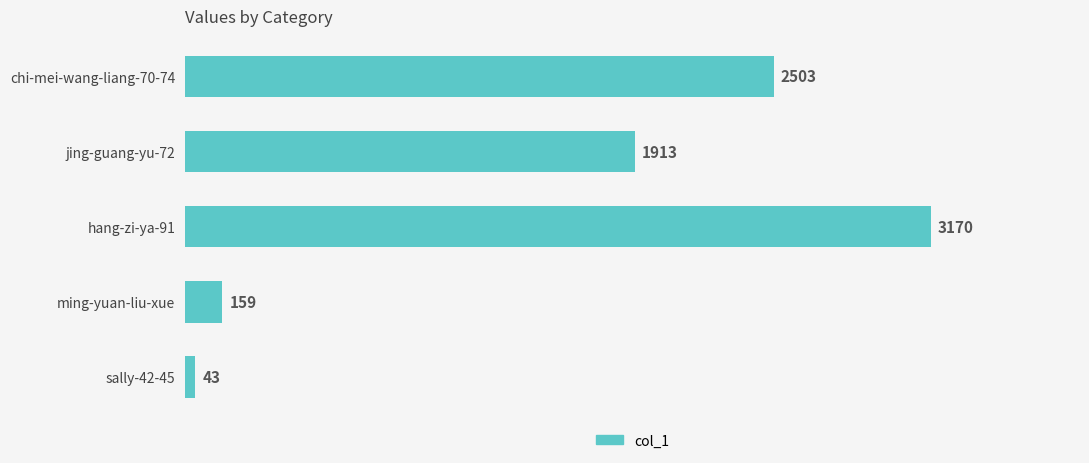

What is the average value?

1558